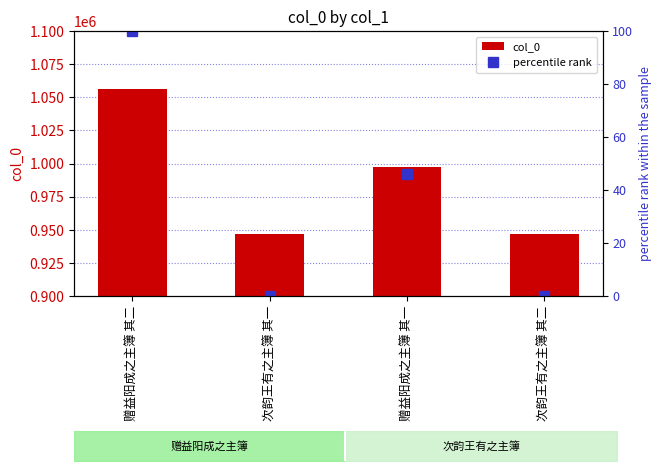

The col_0 series shows 946555.0 at 次韵王有之主簿 其二. True or false?

True